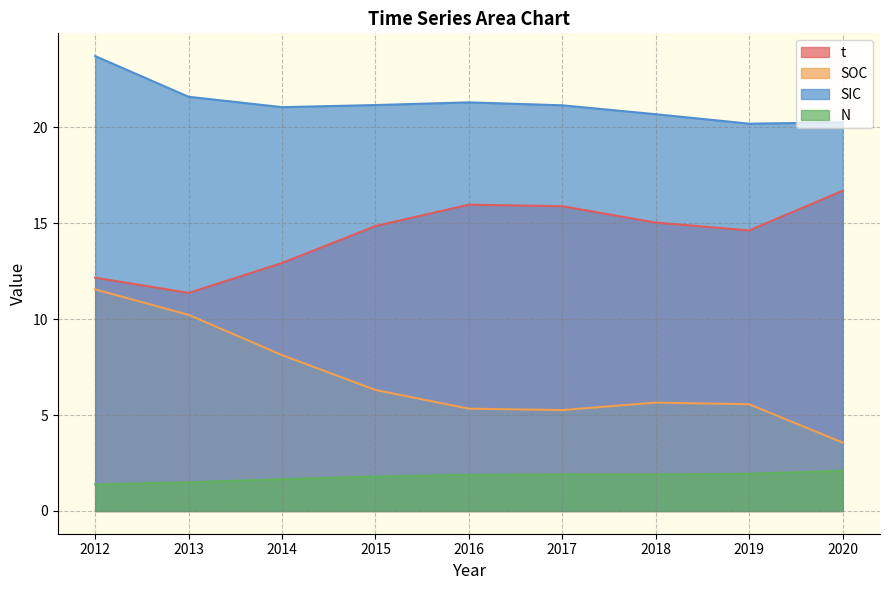

Read the t value at 2019.

14.6